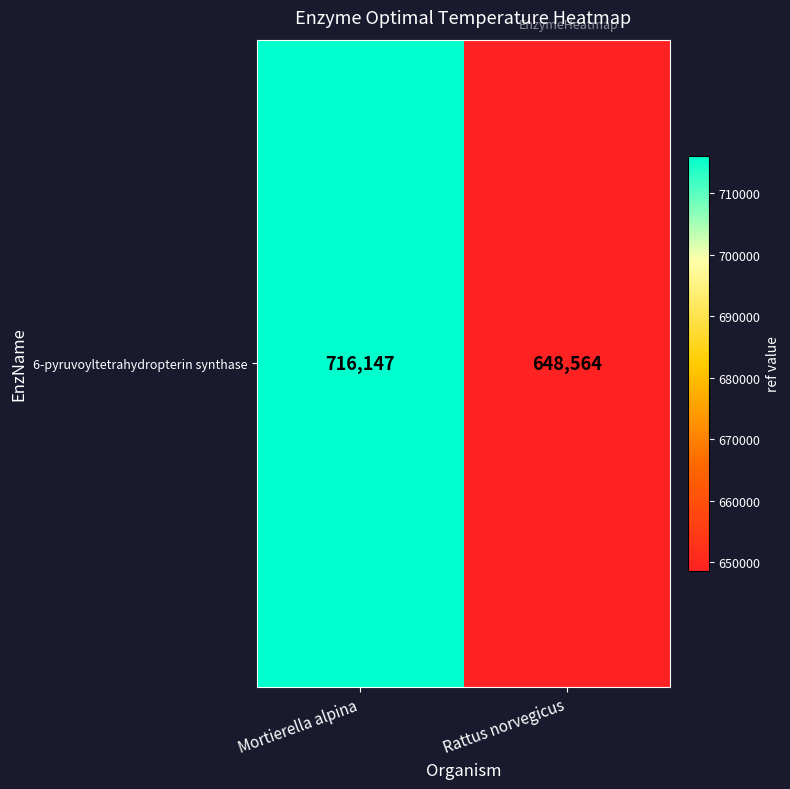

Which label corresponds to the largest value in the chart?

Mortierella alpina